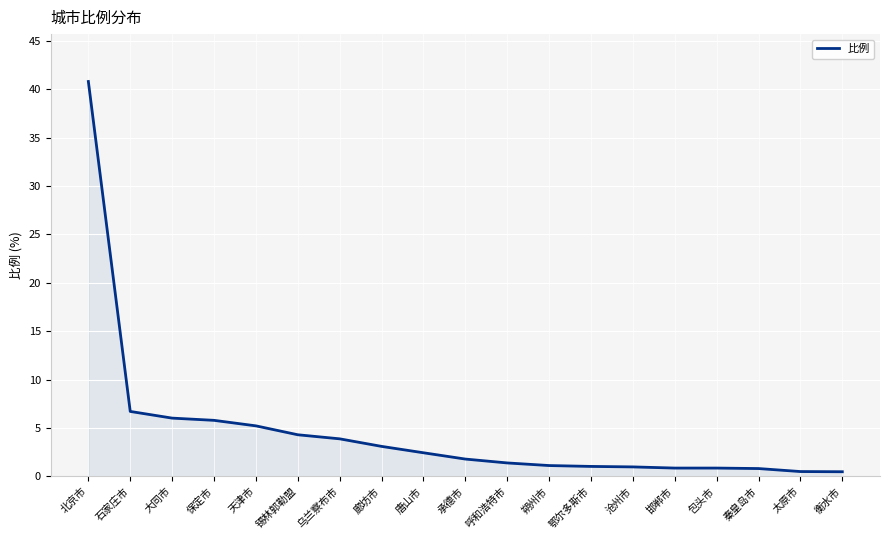

What is the sum of the values at 鄂尔多斯市 and 太原市?

1.5